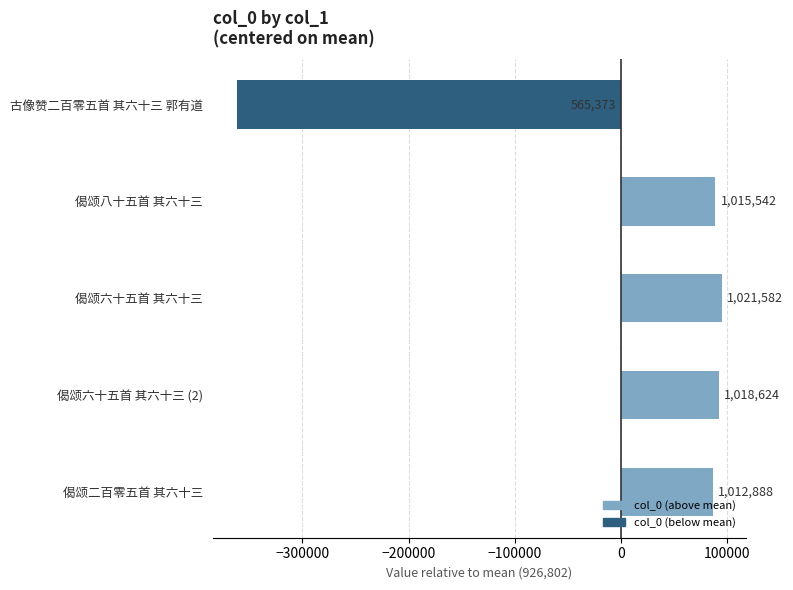

What is the sum of the values at 偈颂六十五首 其六十三 and 偈颂八十五首 其六十三?

183520.4